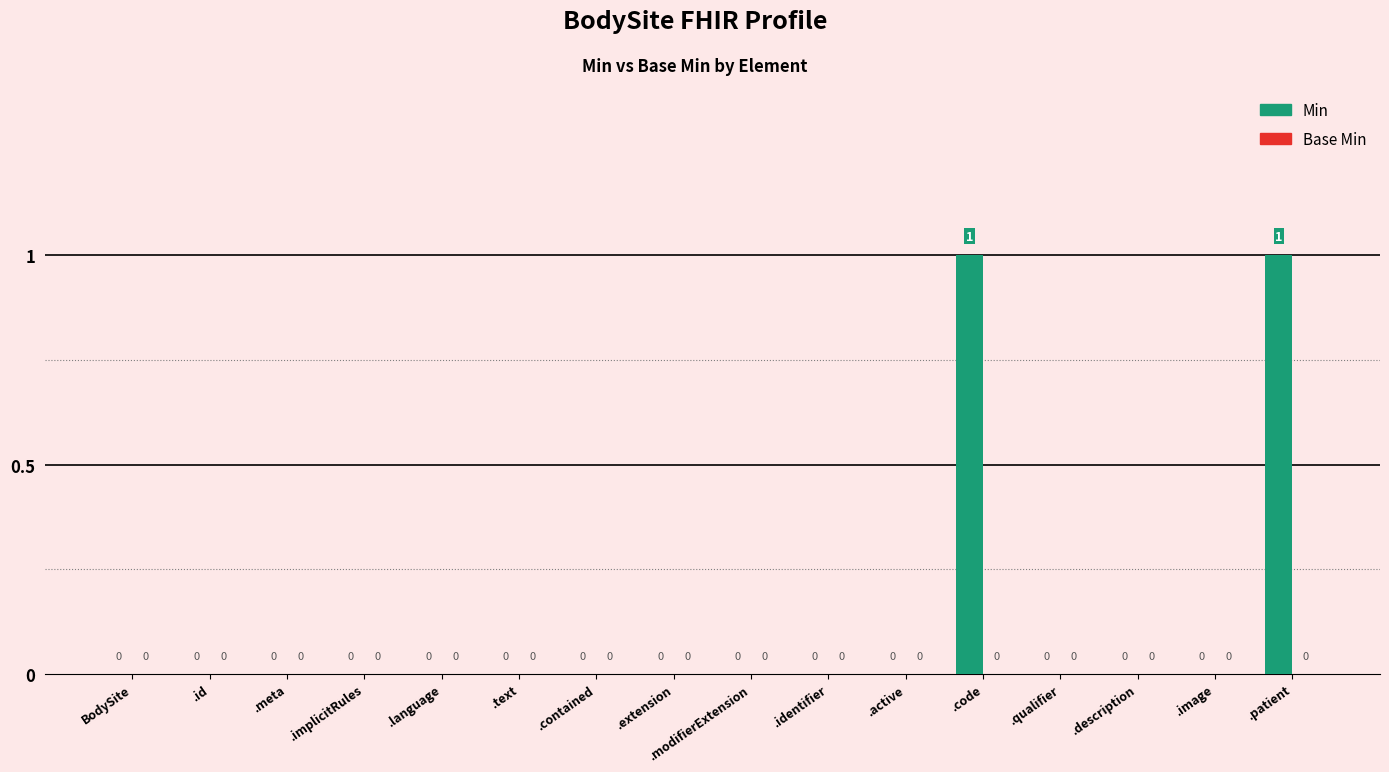

What is the change in value from .contained to .patient?

+1